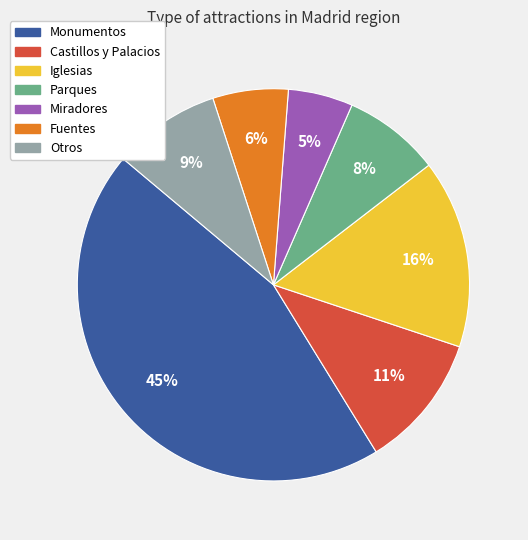

Between Miradores and Parques, which is larger?

Parques